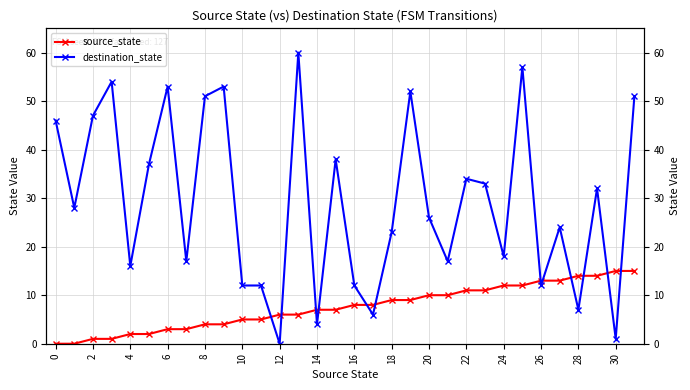

Rank the series by their maximum value, from lowest to highest.

source_state, destination_state